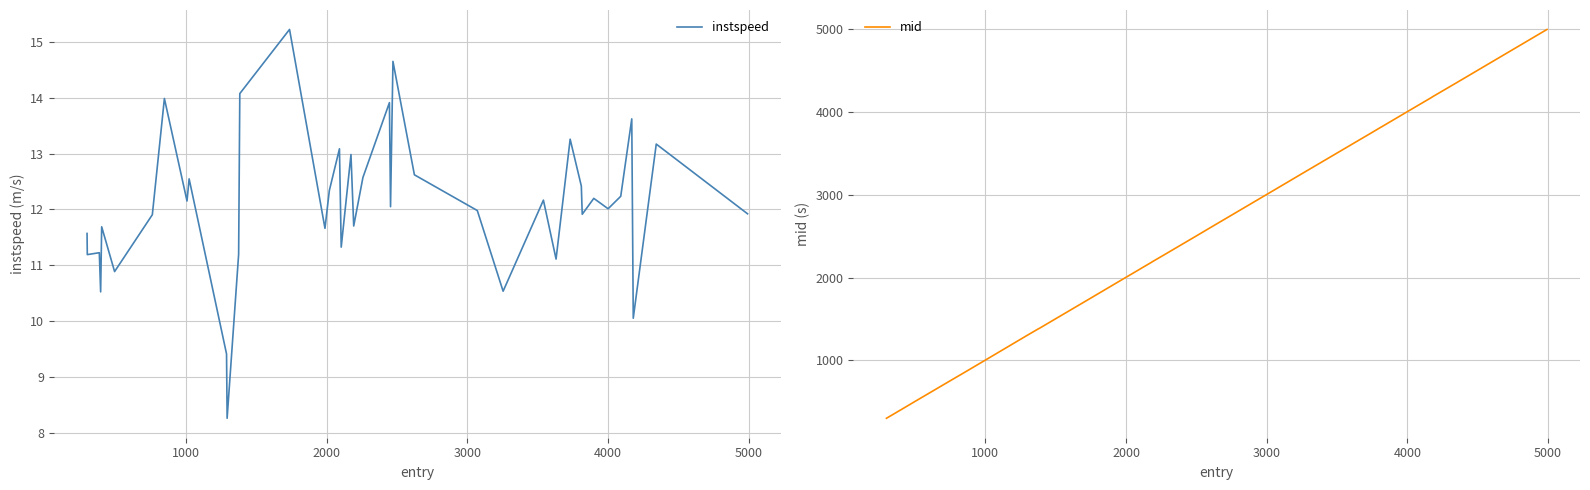

Reading left to right, list all the values displayed in this chart.

instspeed: 11.6	11.2	11.2	10.5	11.7	10.9	11.9	14.0	12.2	12.5	9.4	8.3	11.2	14.1	15.2	11.7	12.3	13.1	11.3	13.0	11.7	12.6	13.9	12.0	14.6	12.6	12.0	10.5	12.2	11.1	13.3	12.4	11.9	12.2	12.0	12.2	13.6	10.1	13.2	11.9
mid: 301.2	303.0	388.4	398.0	405.0	497.4	765.1	850.2	1011.4	1026.5	1294.2	1298.2	1379.2	1386.3	1739.6	1992.3	2023.0	2095.1	2108.0	2177.0	2197.5	2262.2	2450.2	2458.3	2475.1	2628.2	3075.3	3259.4	3545.6	3635.5	3735.2	3815.1	3821.4	3903.4	4005.5	4095.0	4173.0	4185.1	4347.2	4997.2